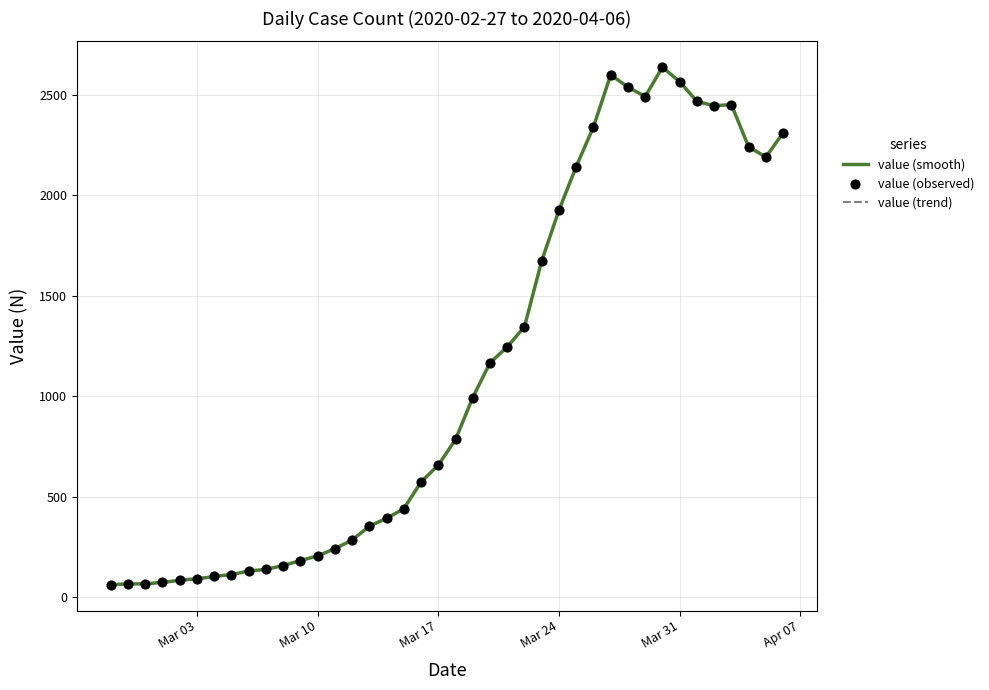

Which has a higher value, 2020-03-06 or 2020-04-02?

2020-04-02